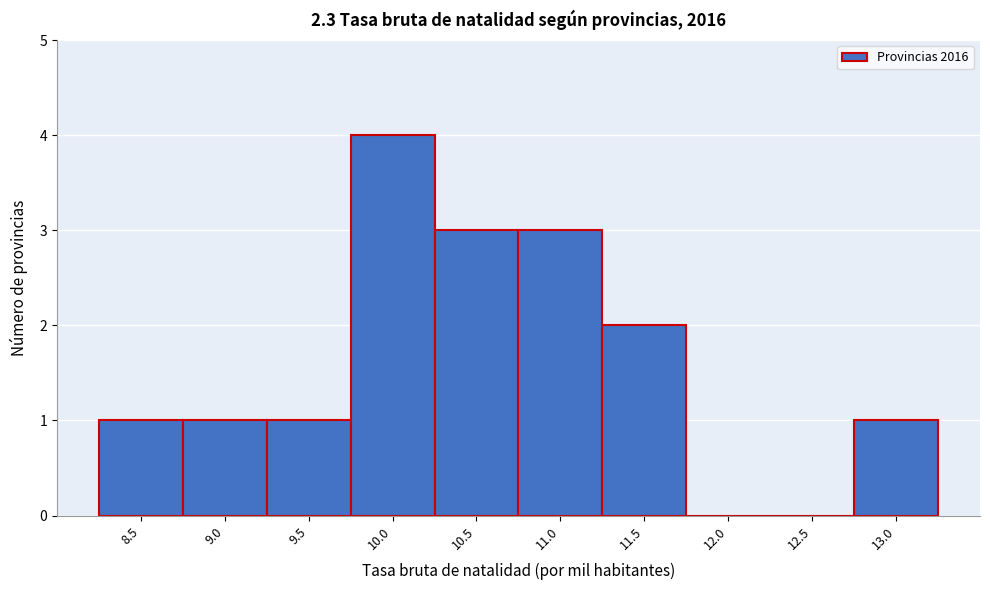

Reading left to right, transcribe all the data shown in this chart.

8.5=1	9.0=1	9.5=1	10.0=4	10.5=3	11.0=3	11.5=2	12.0=0	12.5=0	13.0=1